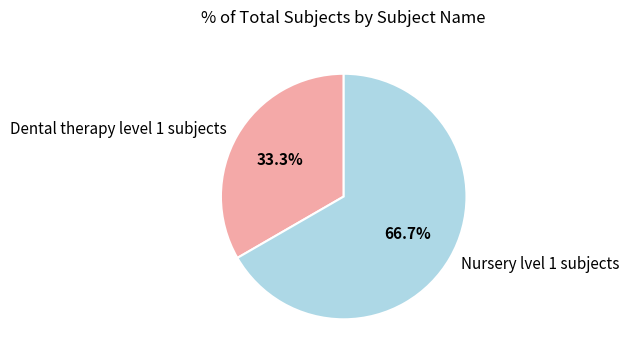

Which slice is the smallest?

Dental therapy level 1 subjects